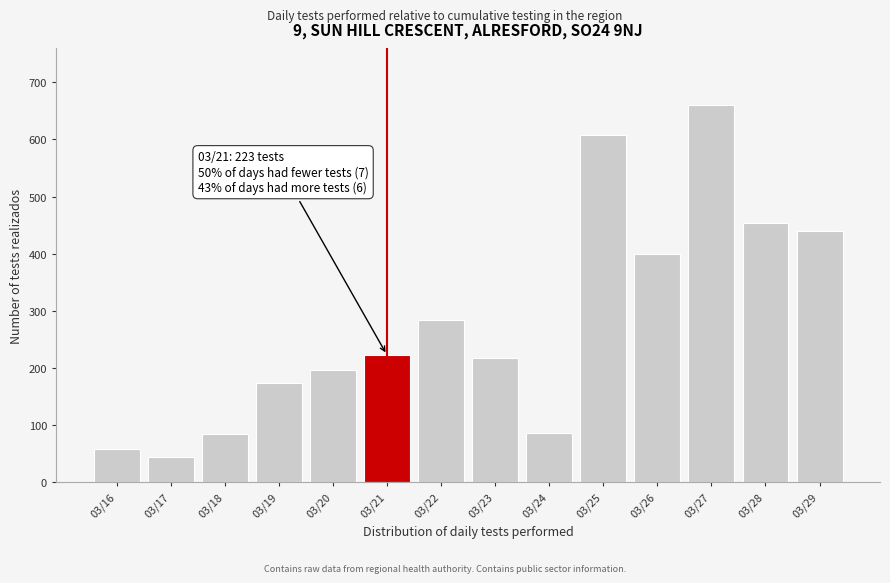

What is the value of the 4th bar from the left?

174